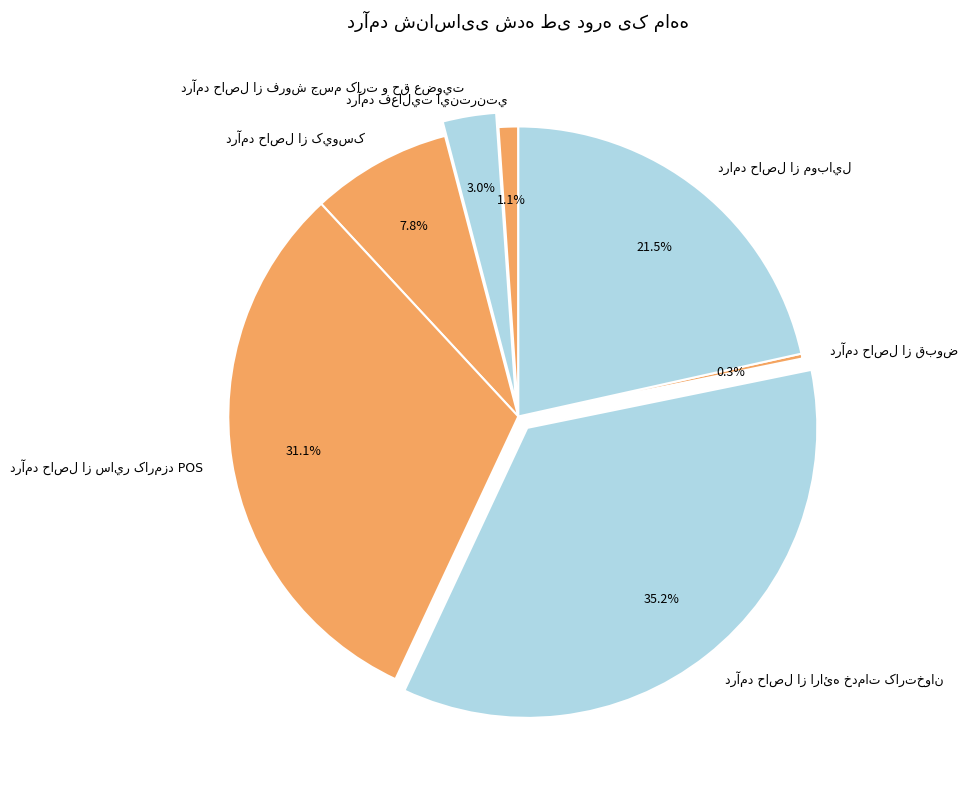

Is there a majority slice in this chart?

No